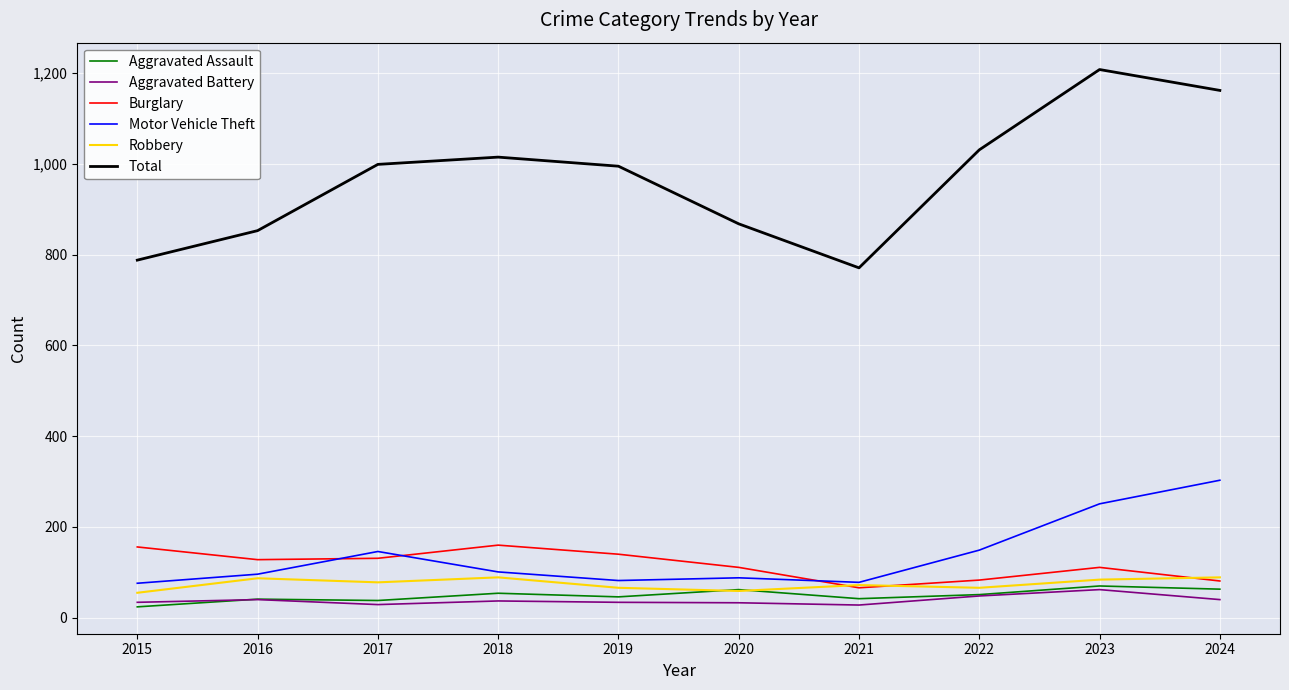

True or false: Burglary has a value of 156 at 2015.

True